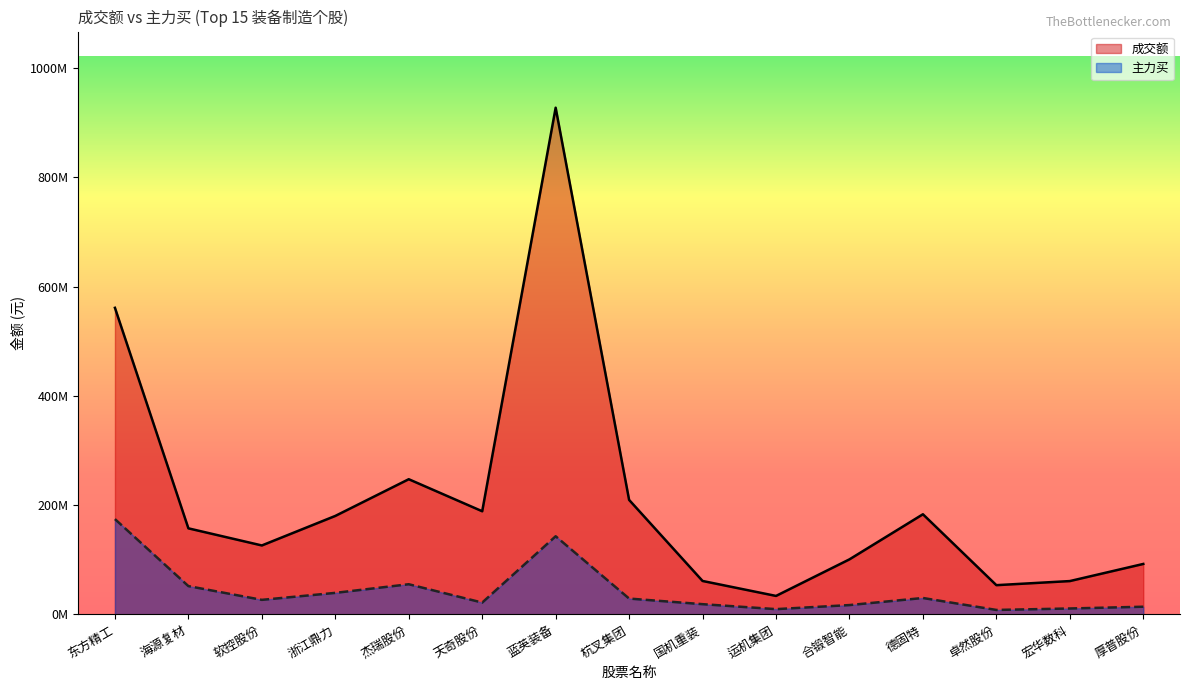

At which label does 成交额 first exceed 157588624?

东方精工